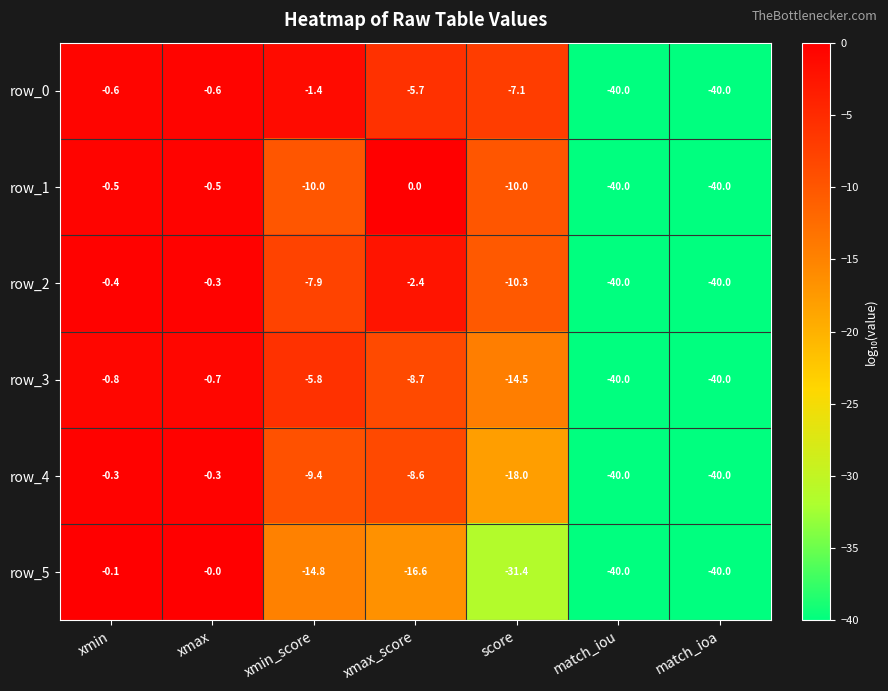

What is the total value across all series at match_iou?

-240.0